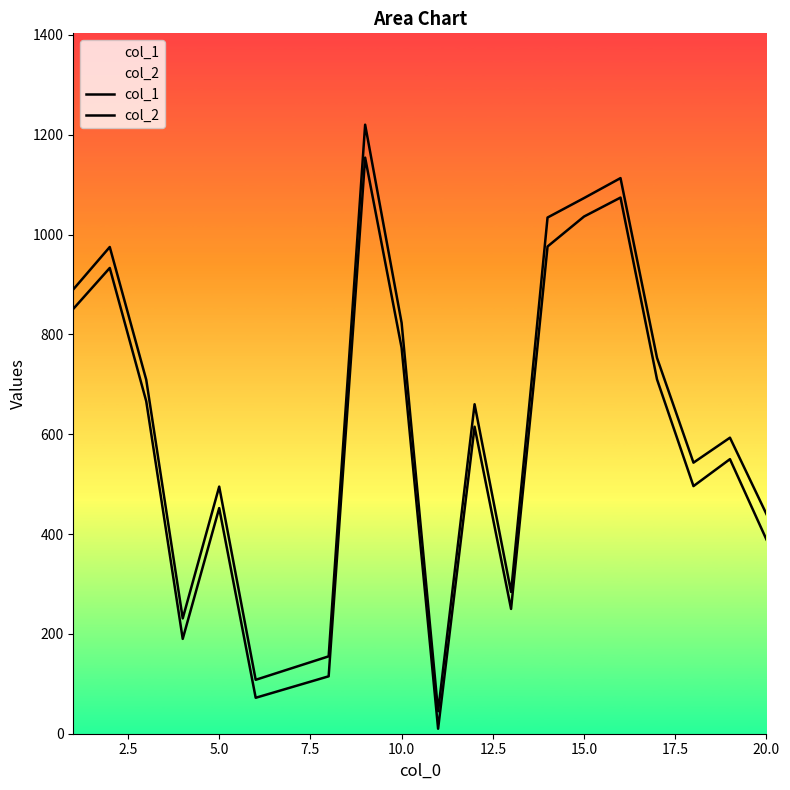

Reading left to right, what are all the values shown in this chart?

col_1: 851	933	666	190	452	72	115	1154	773	10	615	250	976	1036	1074	710	496	550	389
col_2: 890	975	709	231	495	108	155	1220	823	45	660	284	1034	1073	1113	753	543	593	440